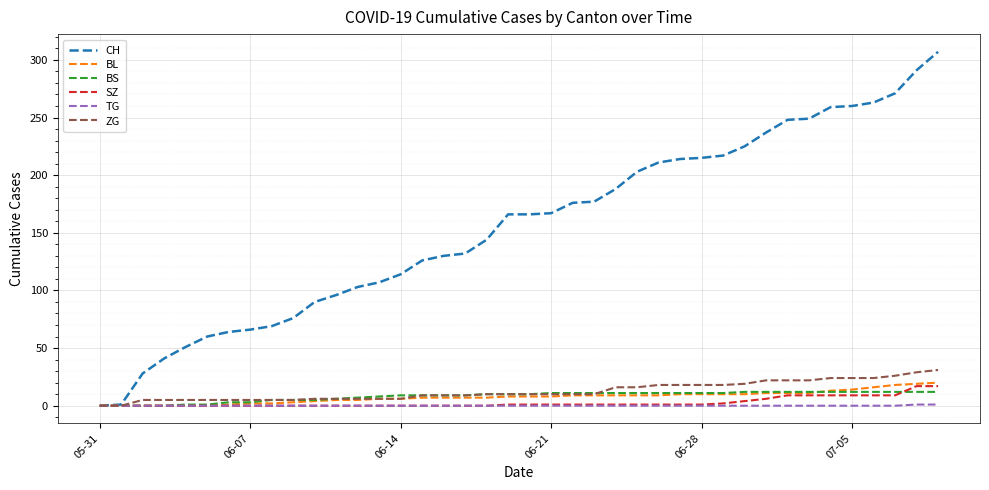

Which series has the largest total across all categories?

CH